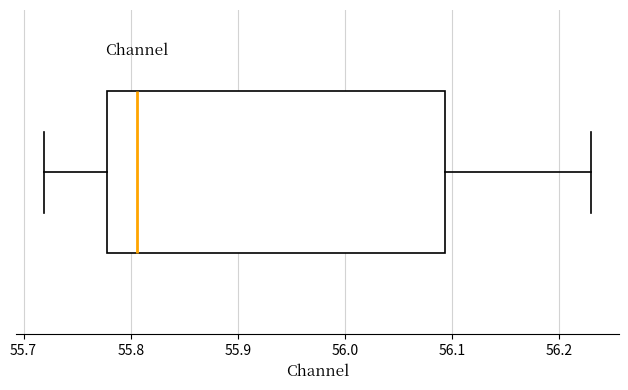

Read this box plot against the x-axis: the position of the median line, the range covered by the box, and the ends of both whiskers. The values are not printed on the chart, so give them approximately, as read against the axis.

median 55.81, box 55.78 to 56.09, whiskers 55.72 to 56.23